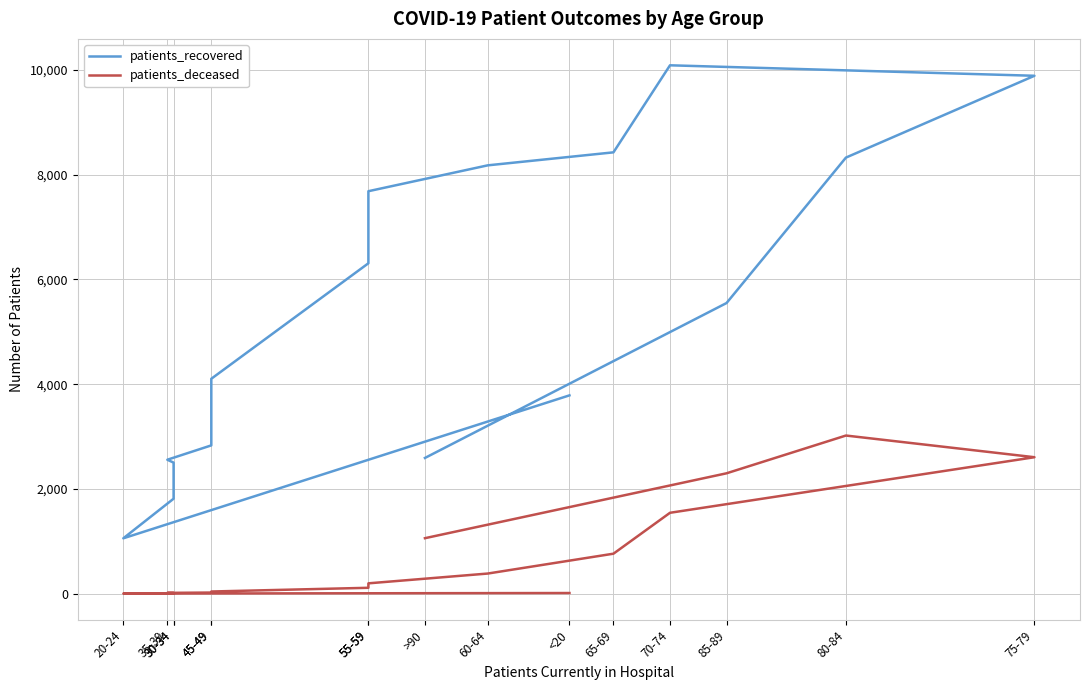

Is it true that patients_recovered equals 4104 at 45-49?

True